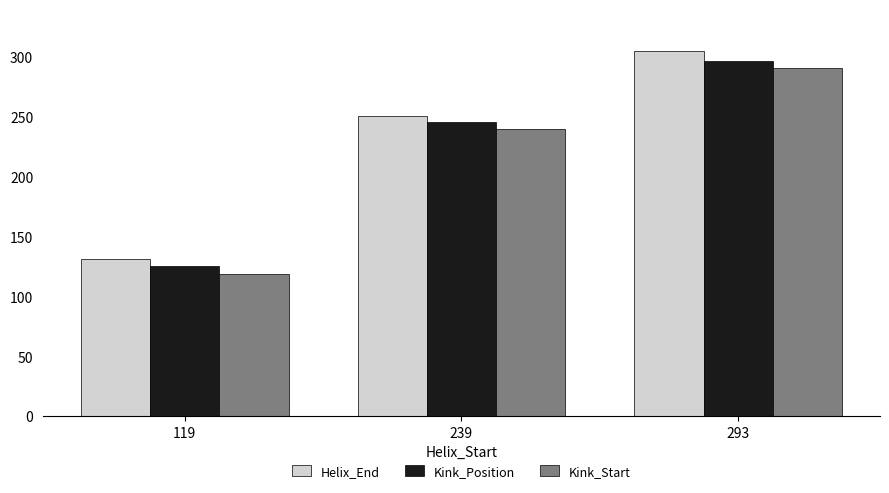

Are the bars grouped side by side (vs. stacked)?

Yes